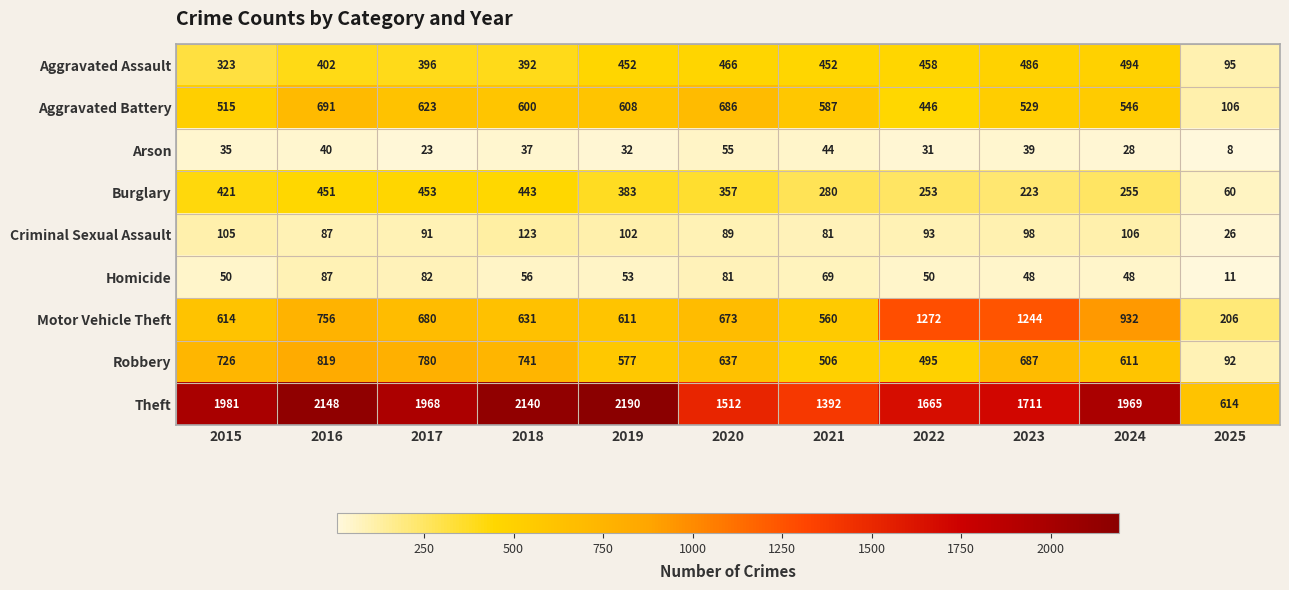

True or false: Robbery has a value of 1087 at 2015.

False